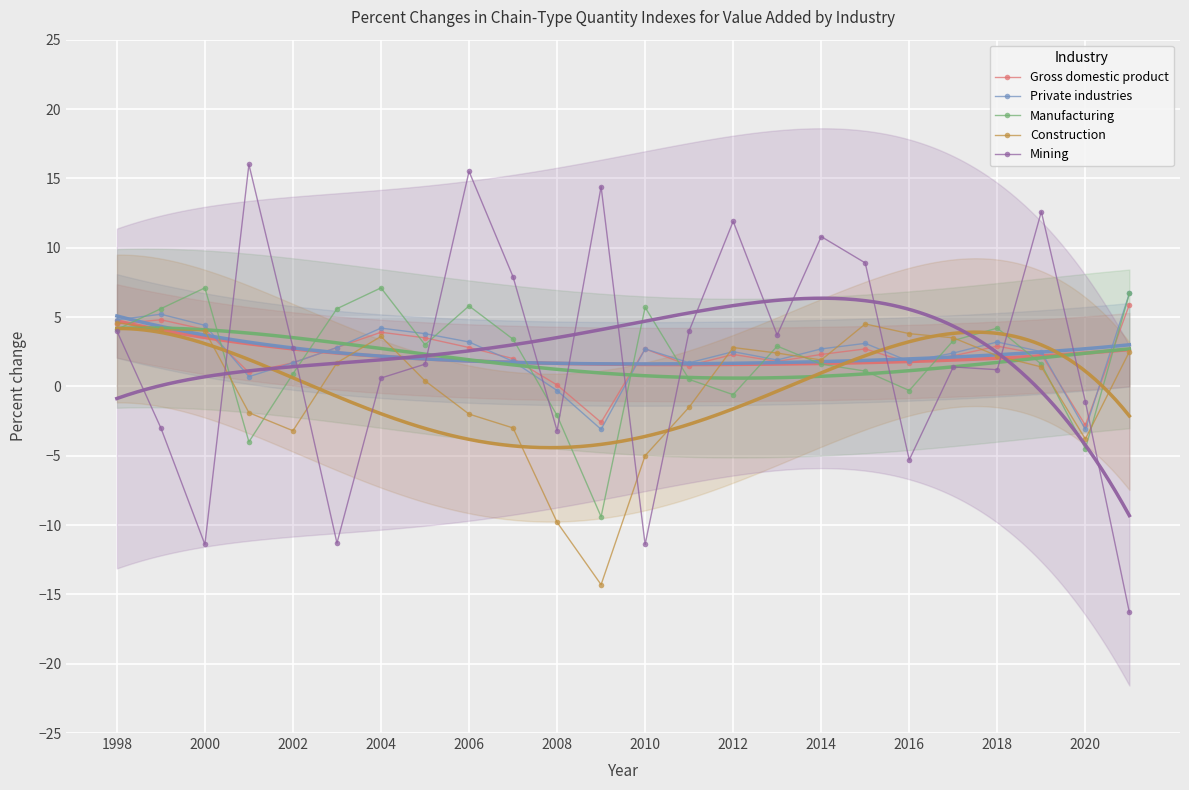

Read the Mining value at 2010.

-11.4